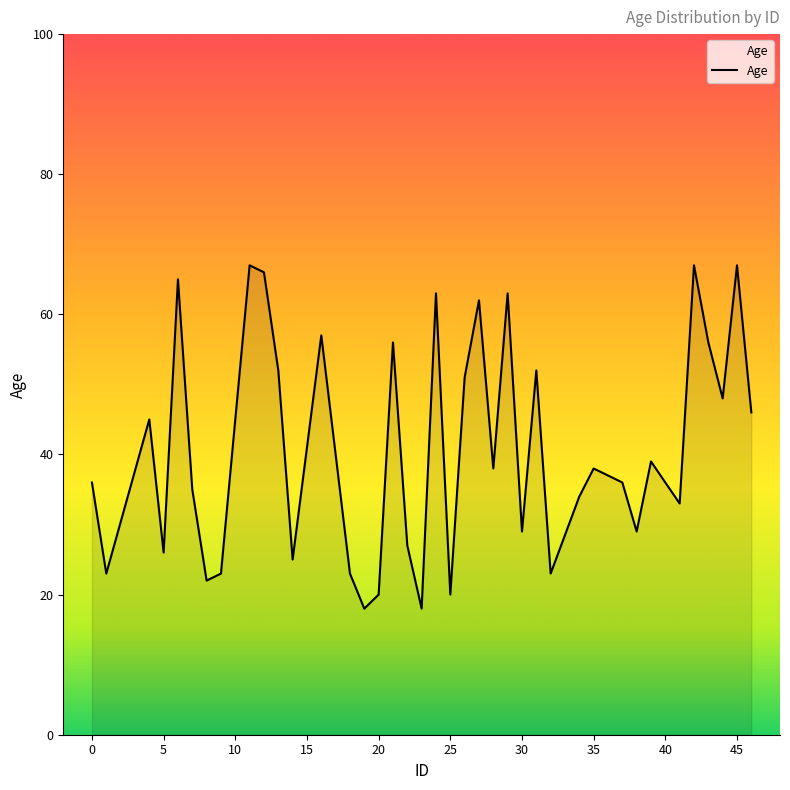

What is the average value?

41